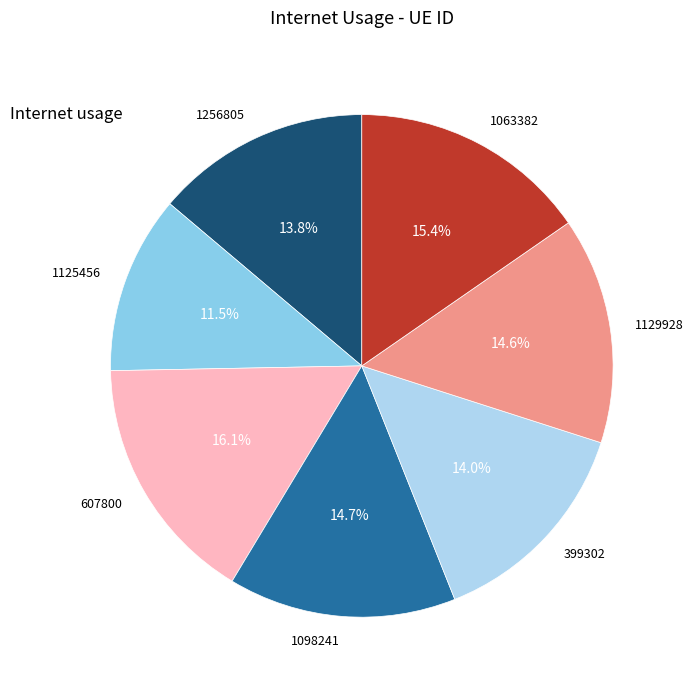

Which has a higher value, 1256805 or 1098241?

1098241